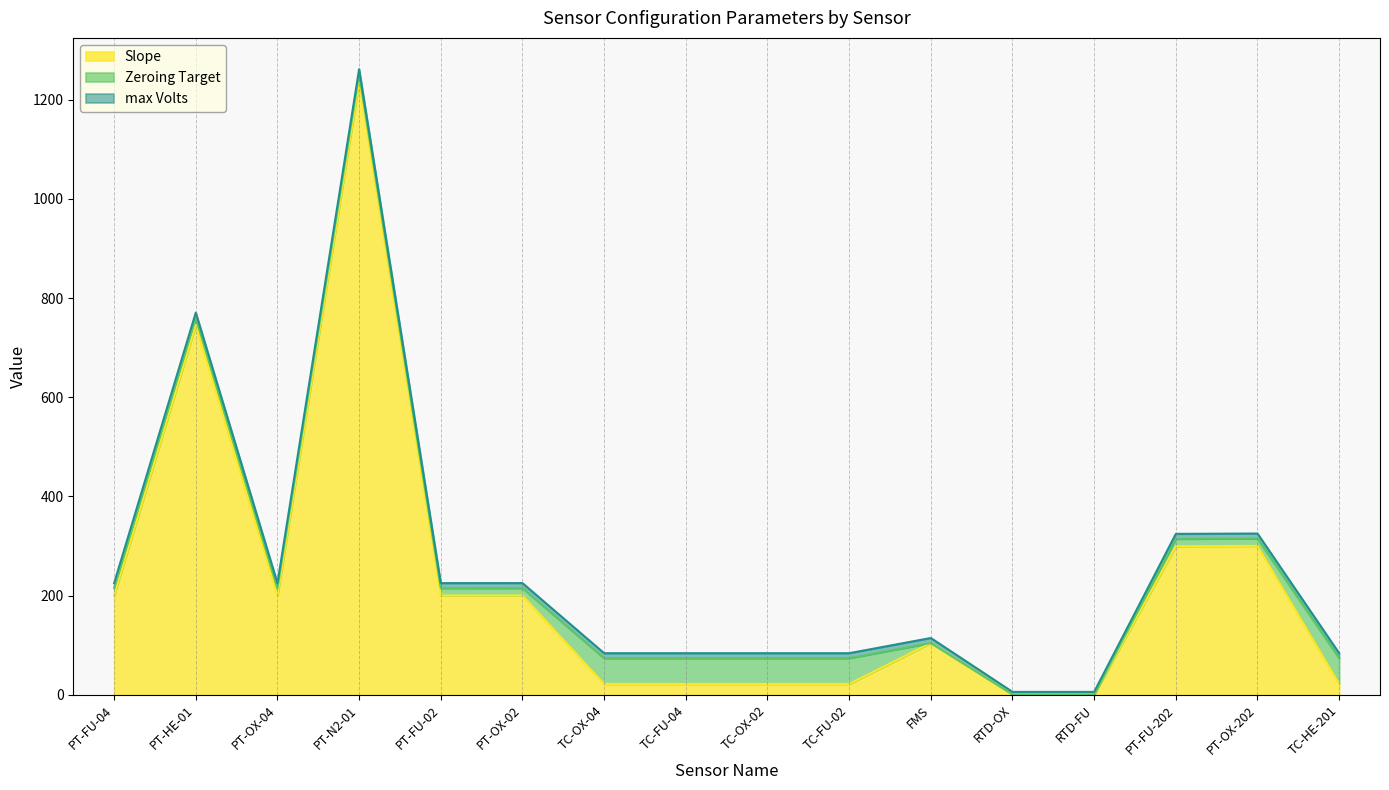

What is the average value of the Slope series?

225.0